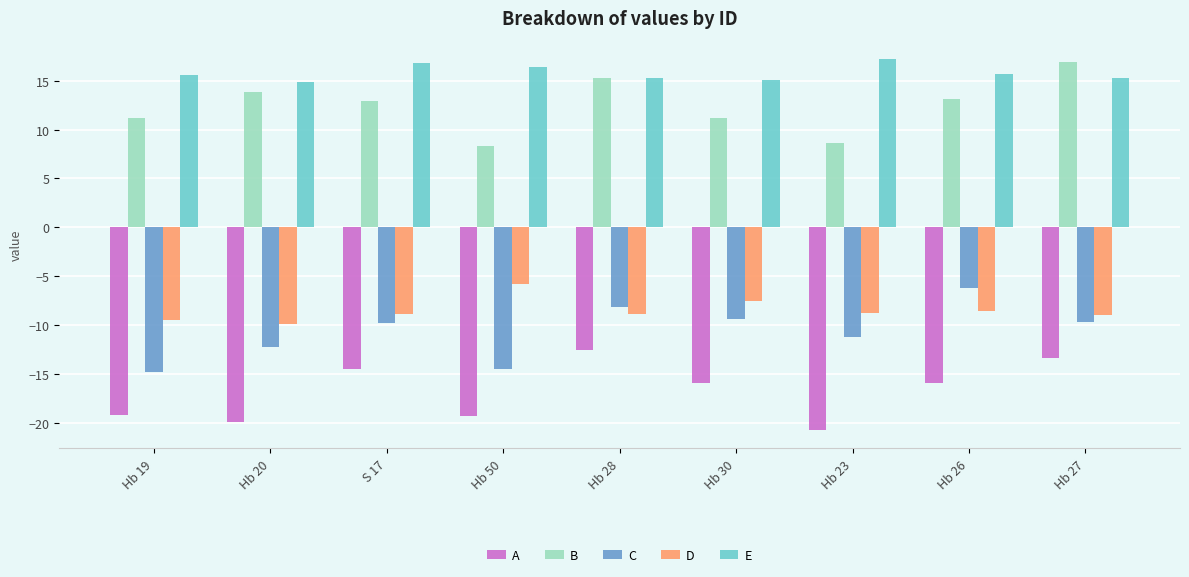

Is the value of D at S 17 greater than the value of A at Hb 50?

Yes